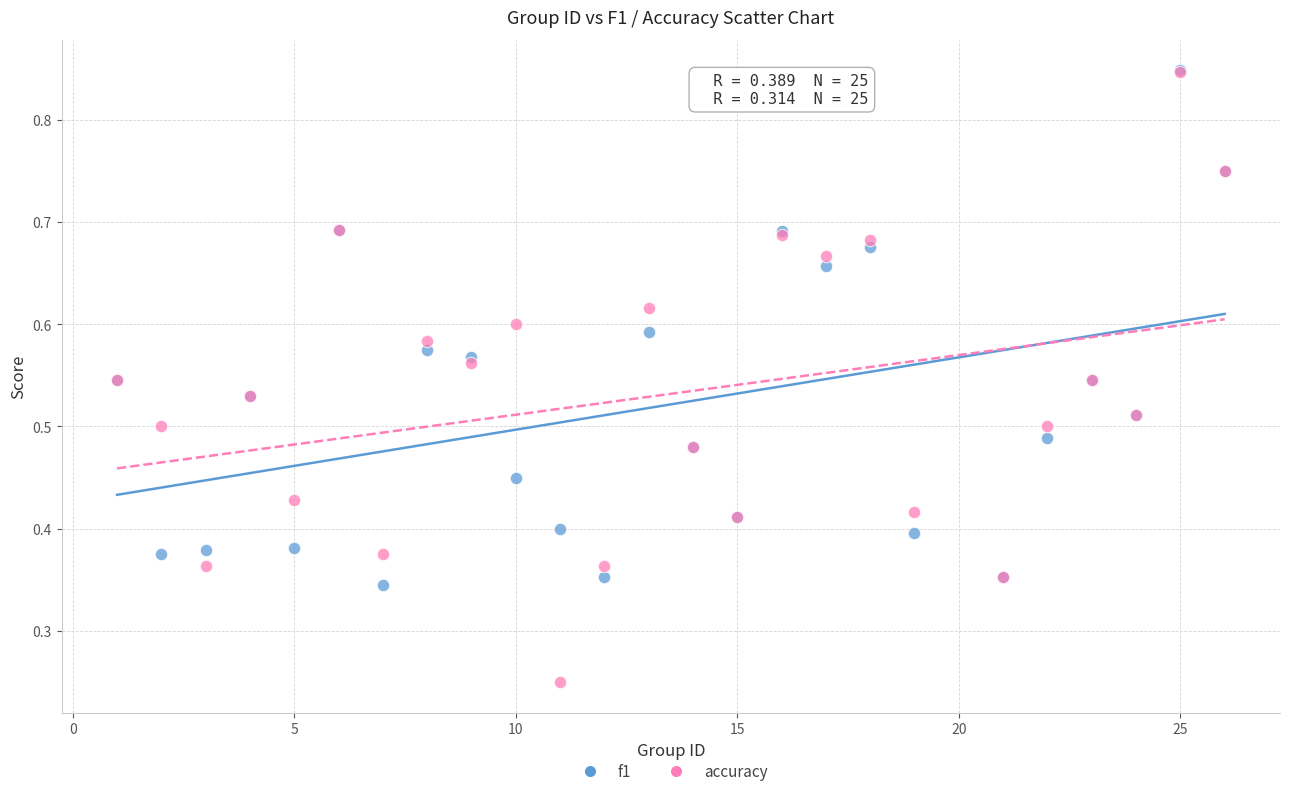

What are all the series names shown in the legend?

f1, accuracy